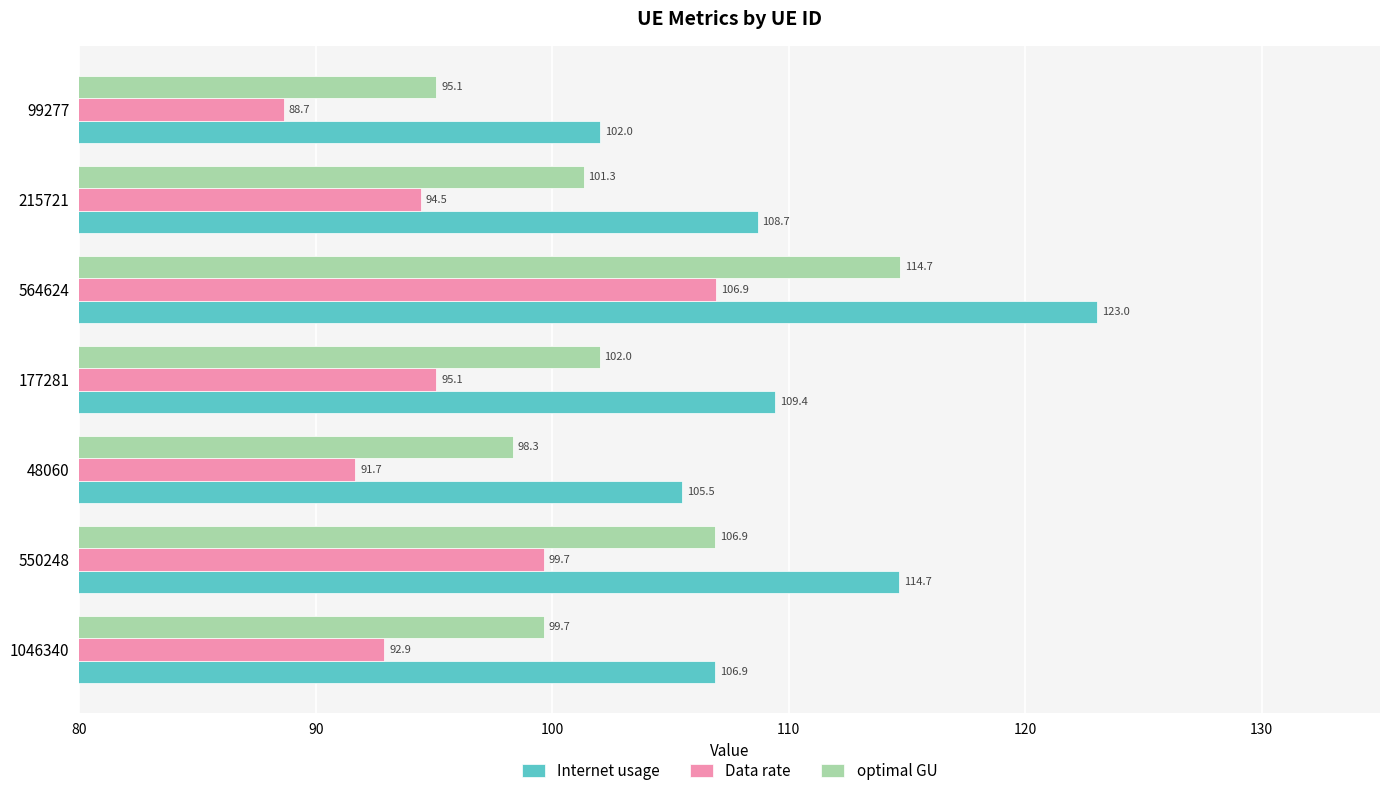

Rank the series by their average value, from highest to lowest.

Internet usage, optimal GU, Data rate